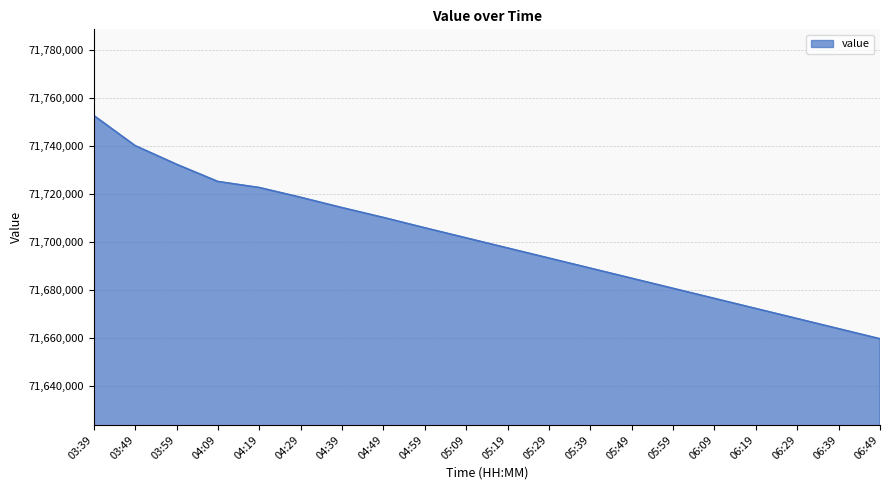

How many lines are shown in the chart?

1